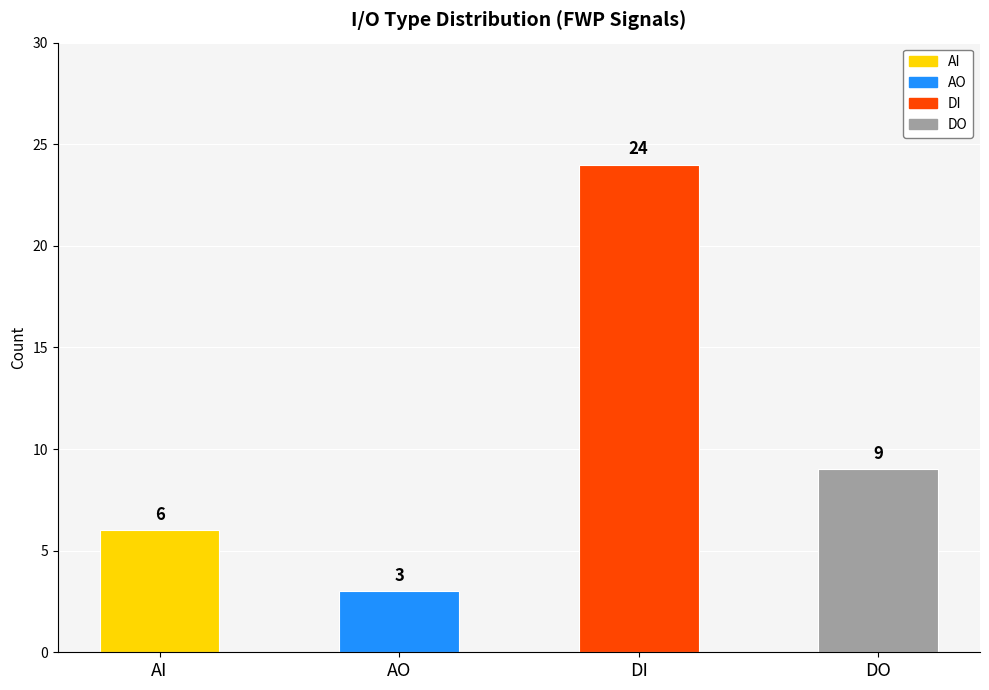

The value at AO is 3. True or false?

True